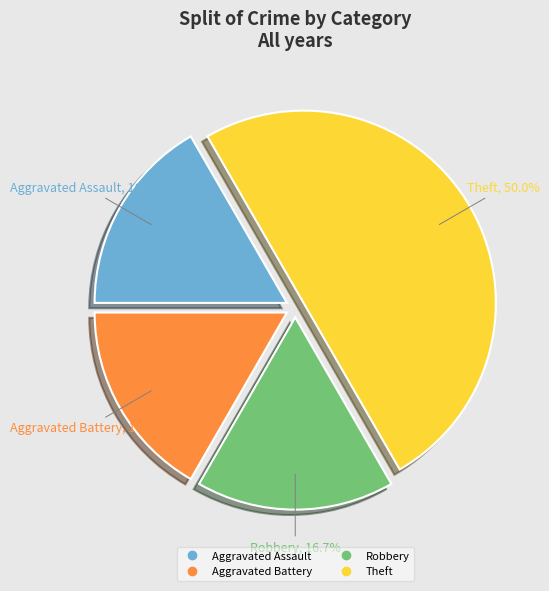

What is the ratio of the value at Aggravated Battery to the value at Aggravated Assault?

1.0